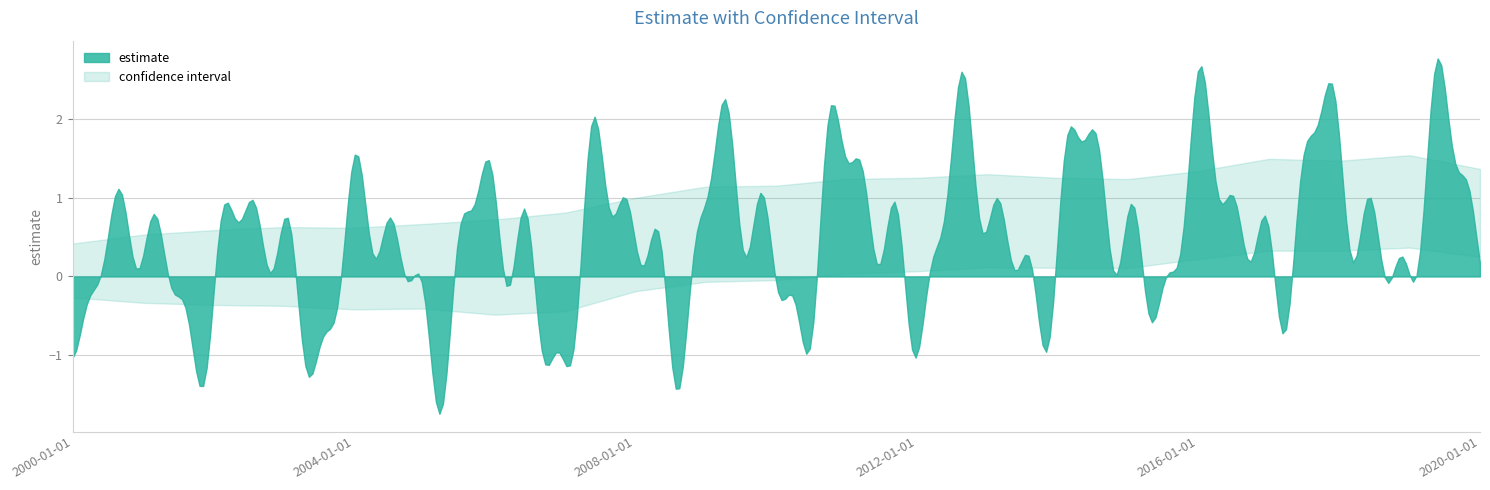

What is the spread (max minus min) of values at 2006?

1.2